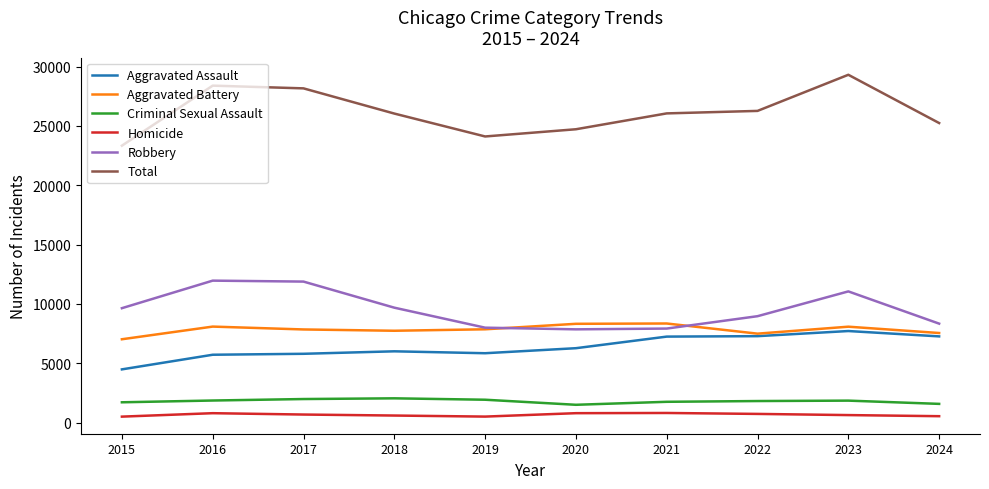

True or false: Robbery and Criminal Sexual Assault intersect in this chart.

False